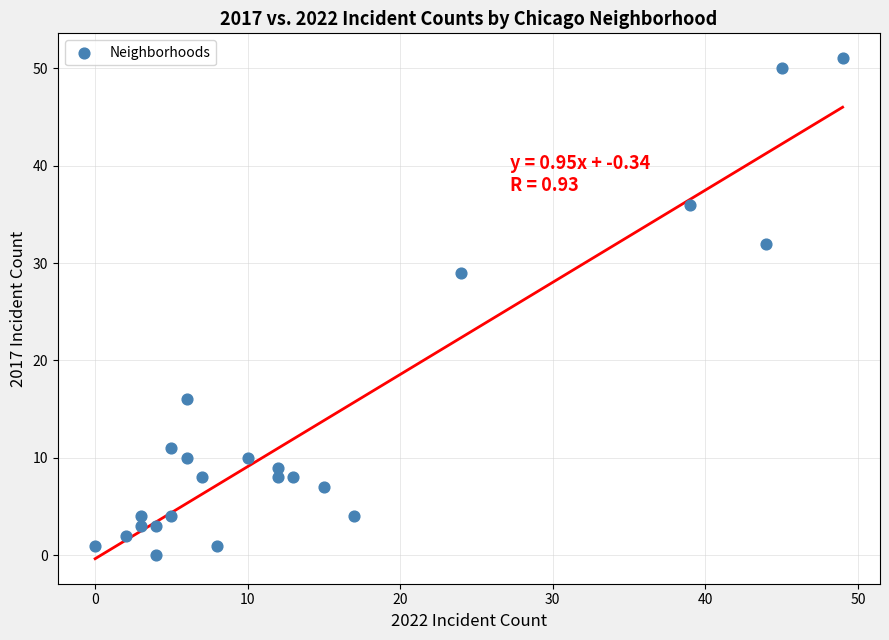

What Y value in the scatter plot is closest to 25?

29